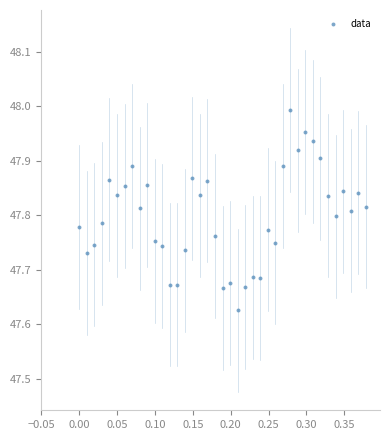

What is the range of Y values (max minus min)?

0.4